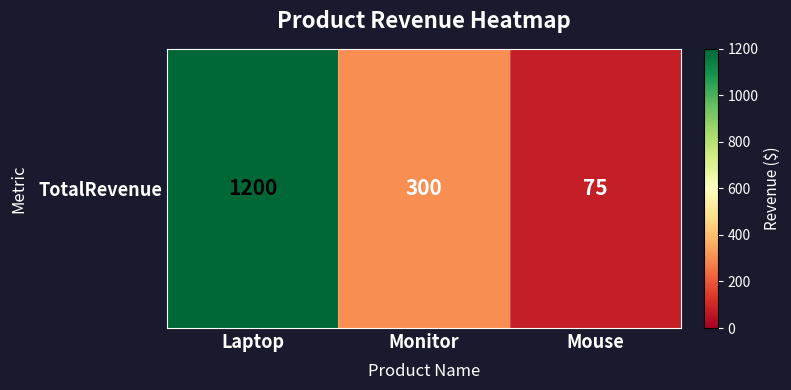

Rank the categories by value from highest to lowest.

Laptop, Monitor, Mouse